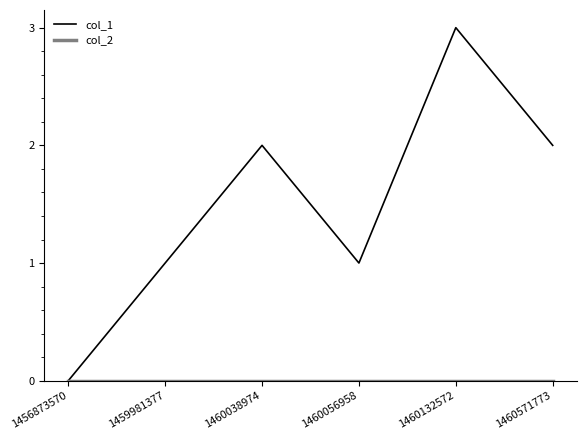

What is the maximum value shown in the chart?

3